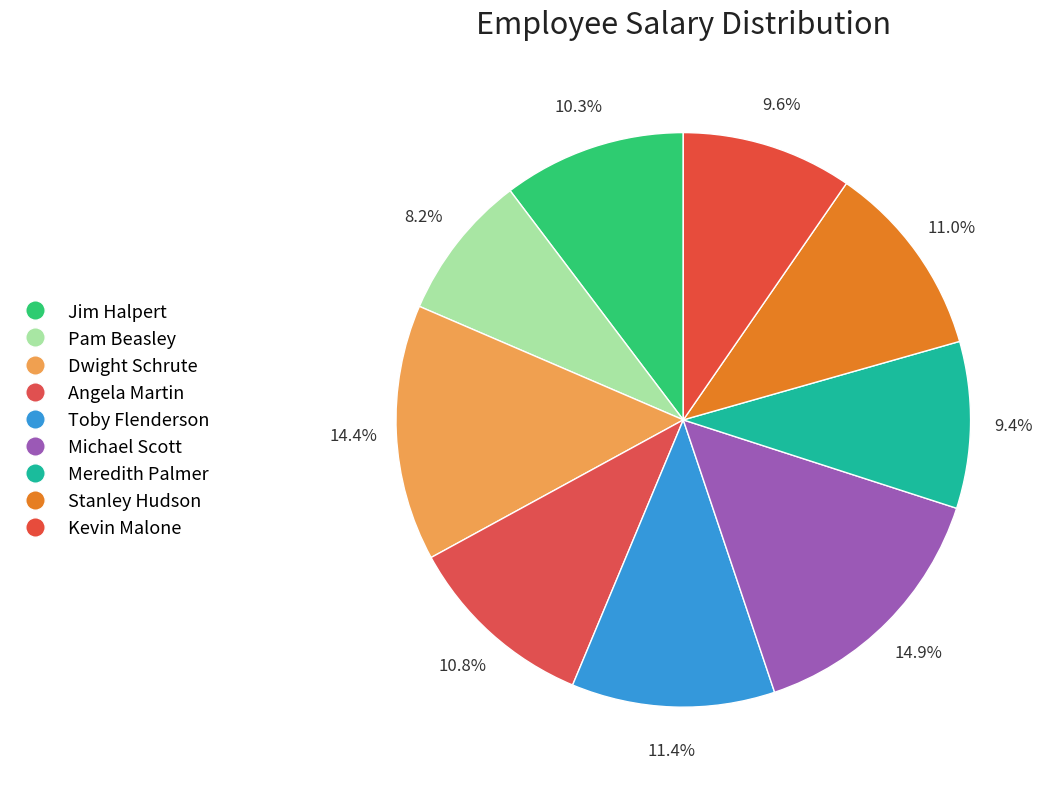

What percentage is the Stanley Hudson slice, to the nearest percent?

11%